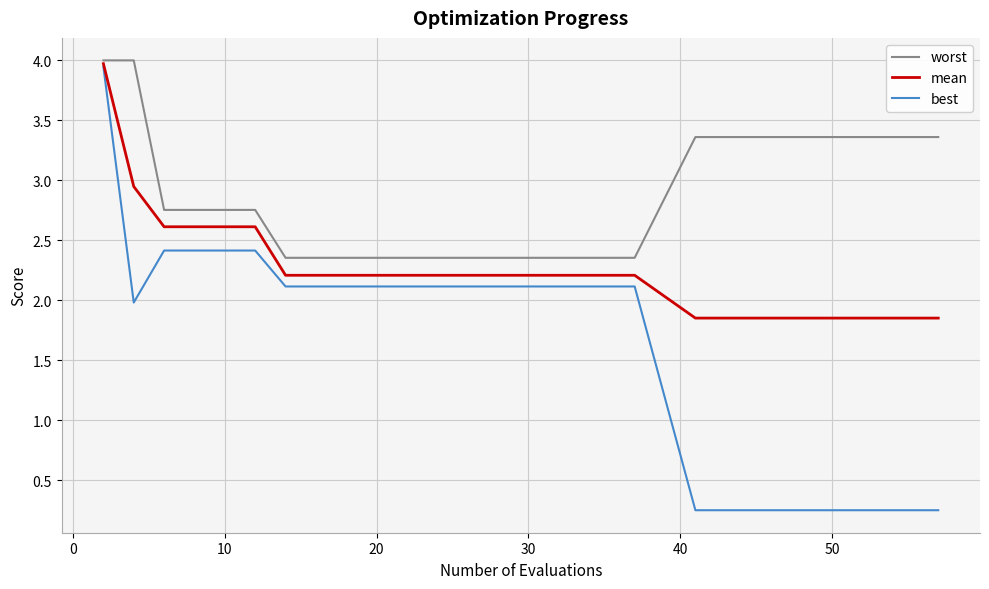

Which series has the largest total across all categories?

worst